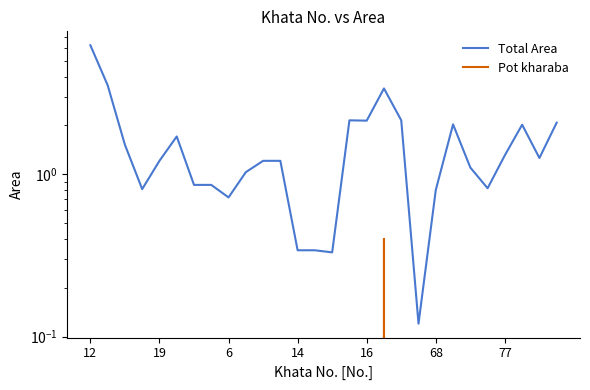

At how many categories does at least one series exceed 1?

18